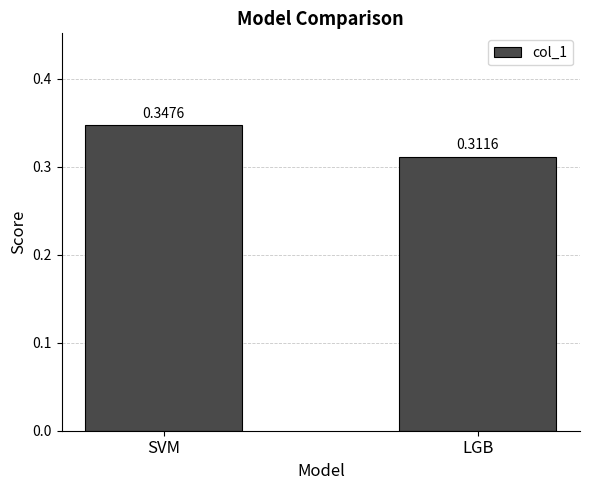

At which category does the chart reach its peak across all series?

SVM